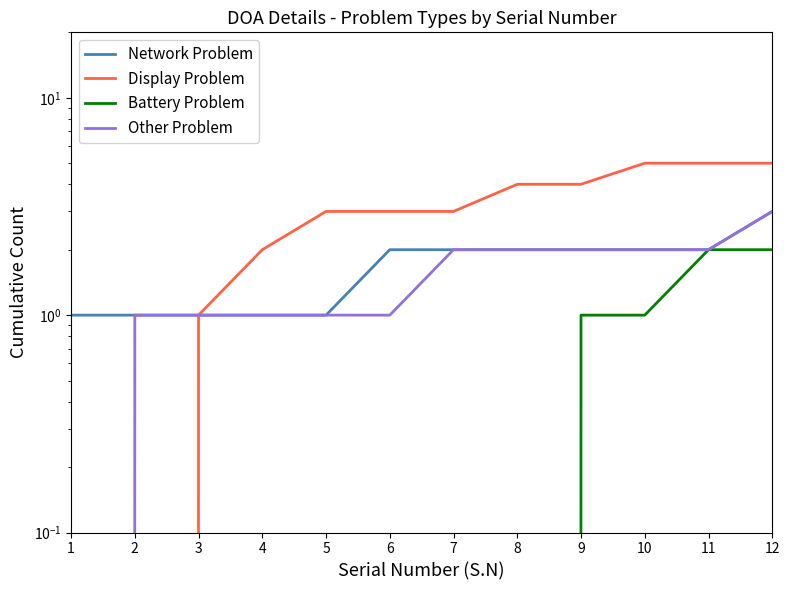

Is this an area chart (filled region under the line)?

No